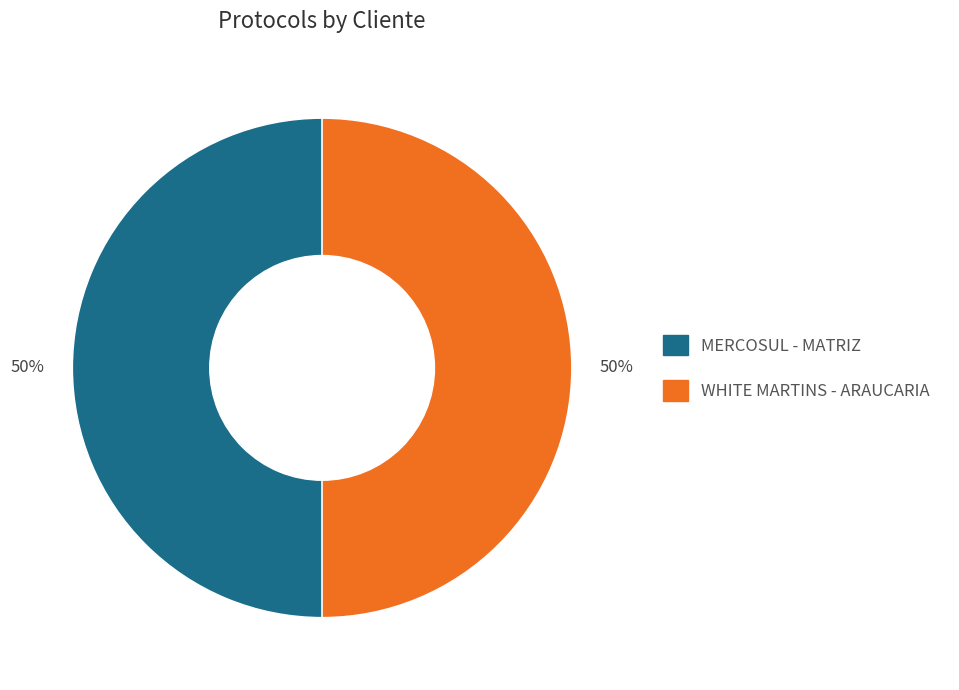

What percentage is the WHITE MARTINS - ARAUCARIA slice, to the nearest percent?

50%